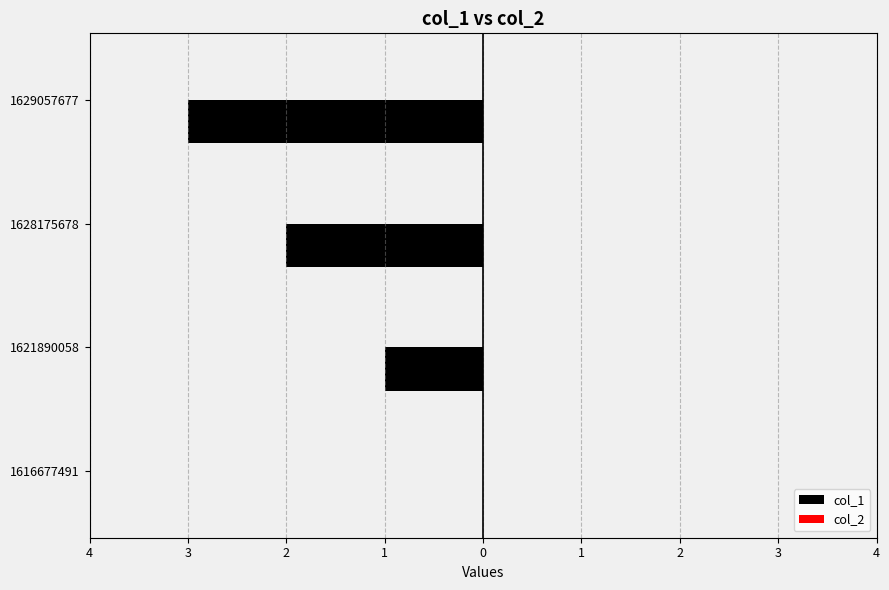

Does the chart contain stacked bars?

No